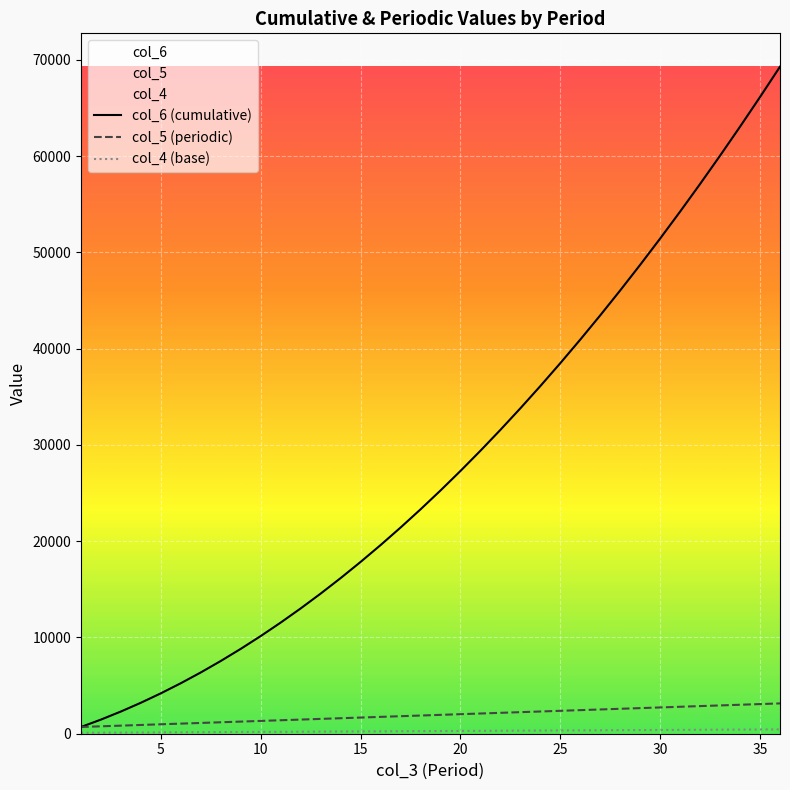

Reading right to left, extract all data points from this chart.

col_6 (cumulative): 69300	66150	63070	60060	57120	54250	51450	48720	46060	43470	40950	38500	36120	33810	31570	29400	27300	25270	23310	21420	19600	17850	16170	14560	13020	11550	10150	8820	7560	6370	5250	4200	3220	2310	1470	700
col_5 (periodic): 3150	3080	3010	2940	2870	2800	2730	2660	2590	2520	2450	2380	2310	2240	2170	2100	2030	1960	1890	1820	1750	1680	1610	1540	1470	1400	1330	1260	1190	1120	1050	980	910	840	770	700
col_4 (base): 450	440	430	420	410	400	390	380	370	360	350	340	330	320	310	300	290	280	270	260	250	240	230	220	210	200	190	180	170	160	150	140	130	120	110	100